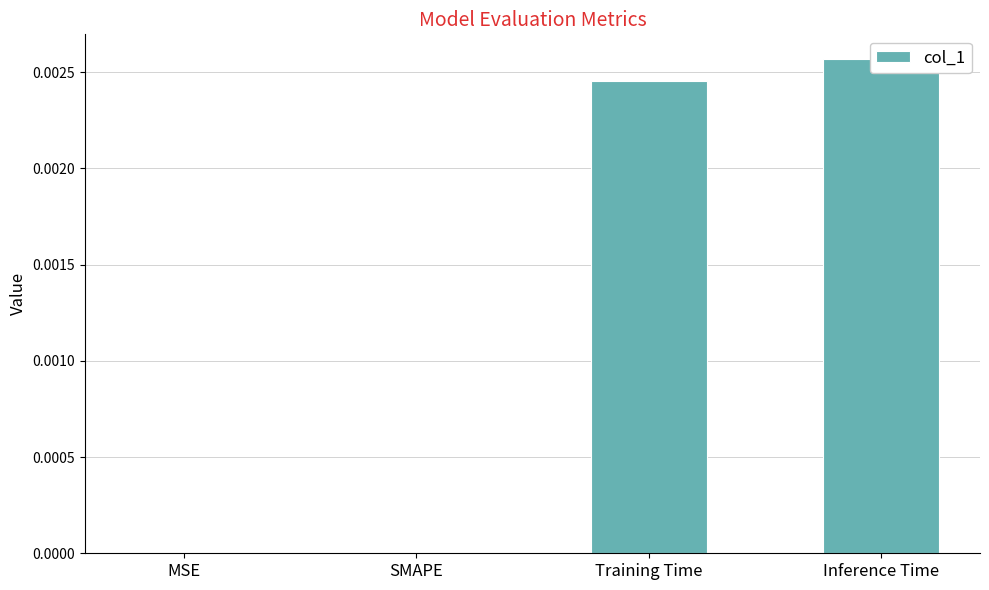

Are the bars grouped side by side (vs. stacked)?

No